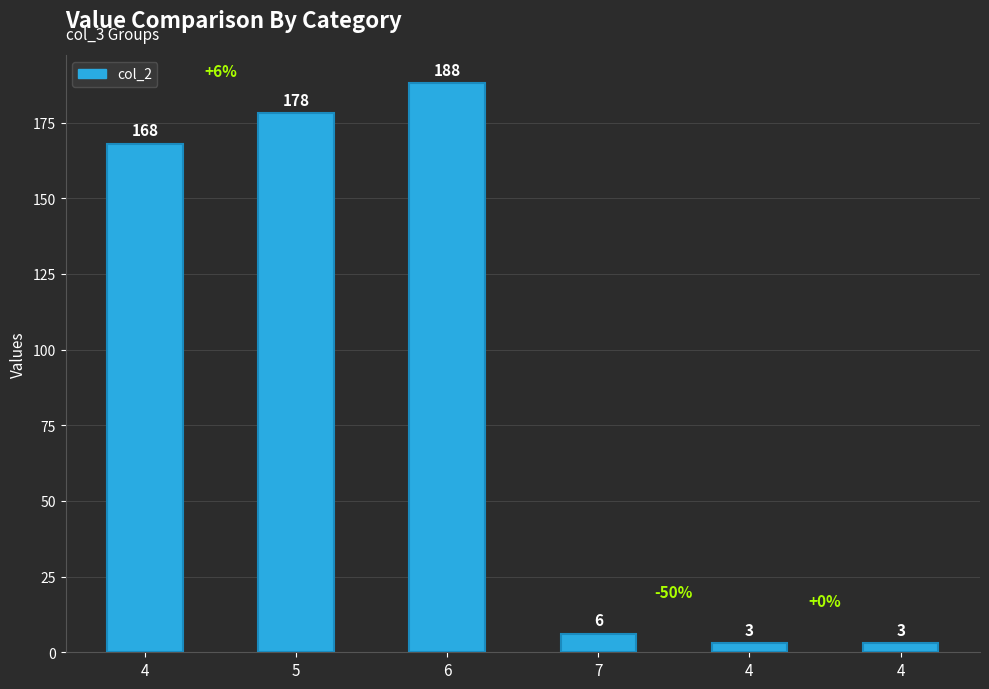

Does the chart contain any negative values?

No